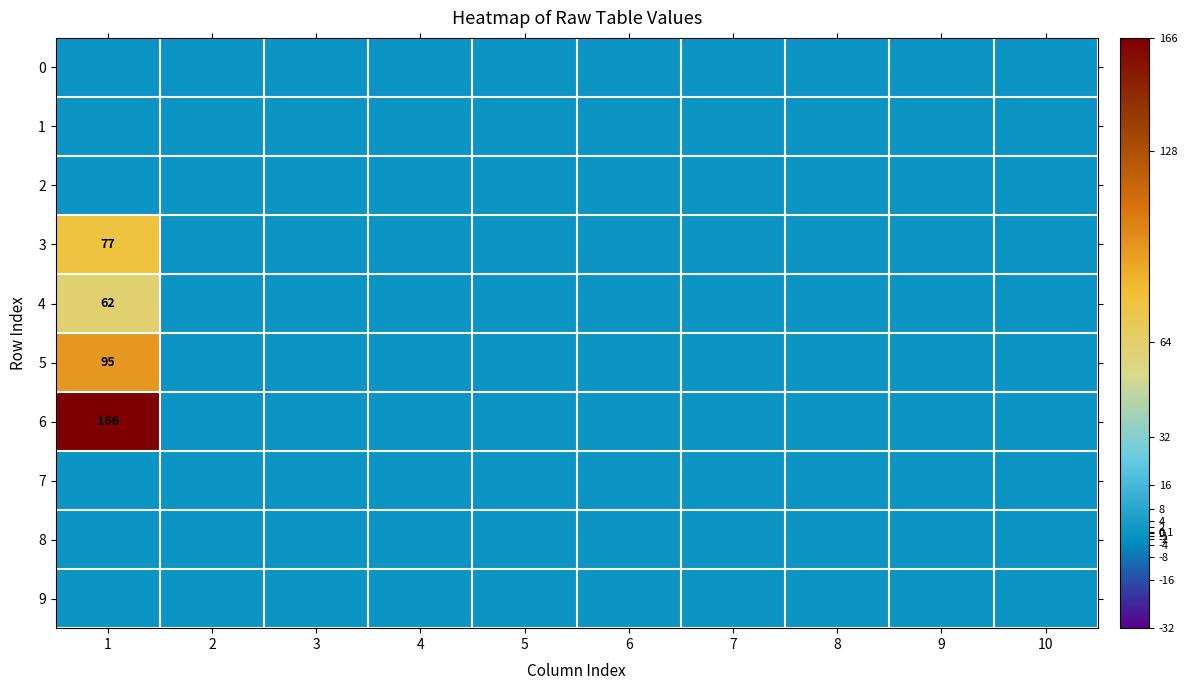

How many data points does each series have?

10